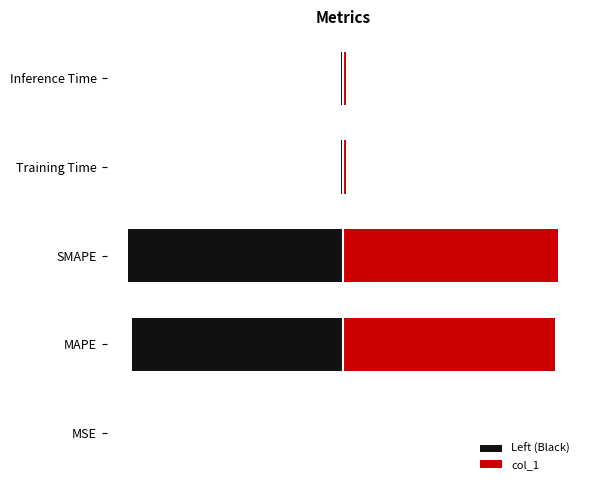

Reading left to right, extract all data points from this chart.

Left (Black): -0.0	-3.6	-3.7	-0.0	-0.0
col_1: 0.0	3.6	3.7	0.0	0.0